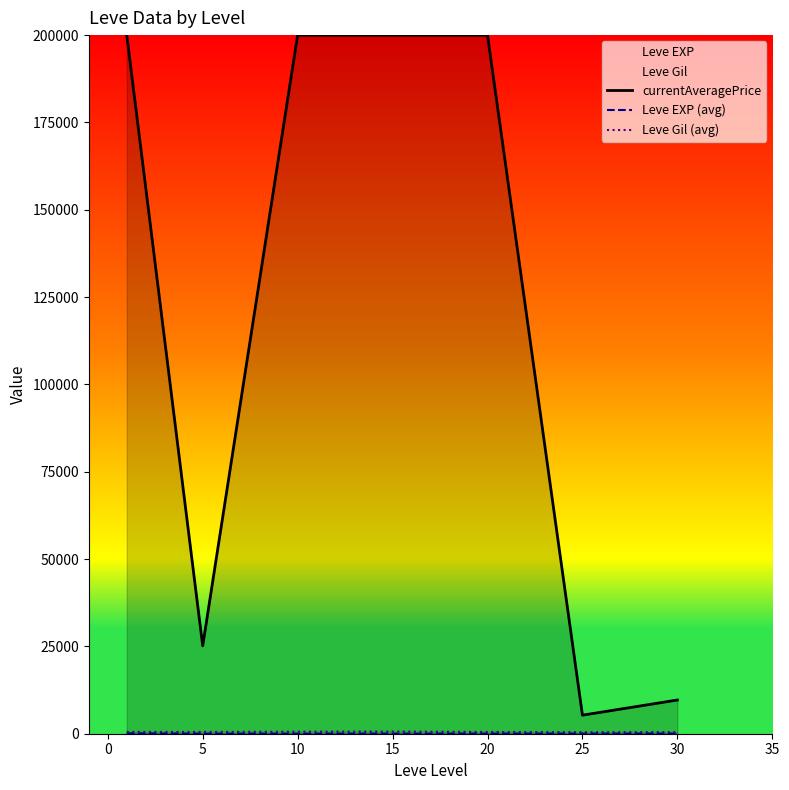

At how many categories does at least one series exceed 116850?

4